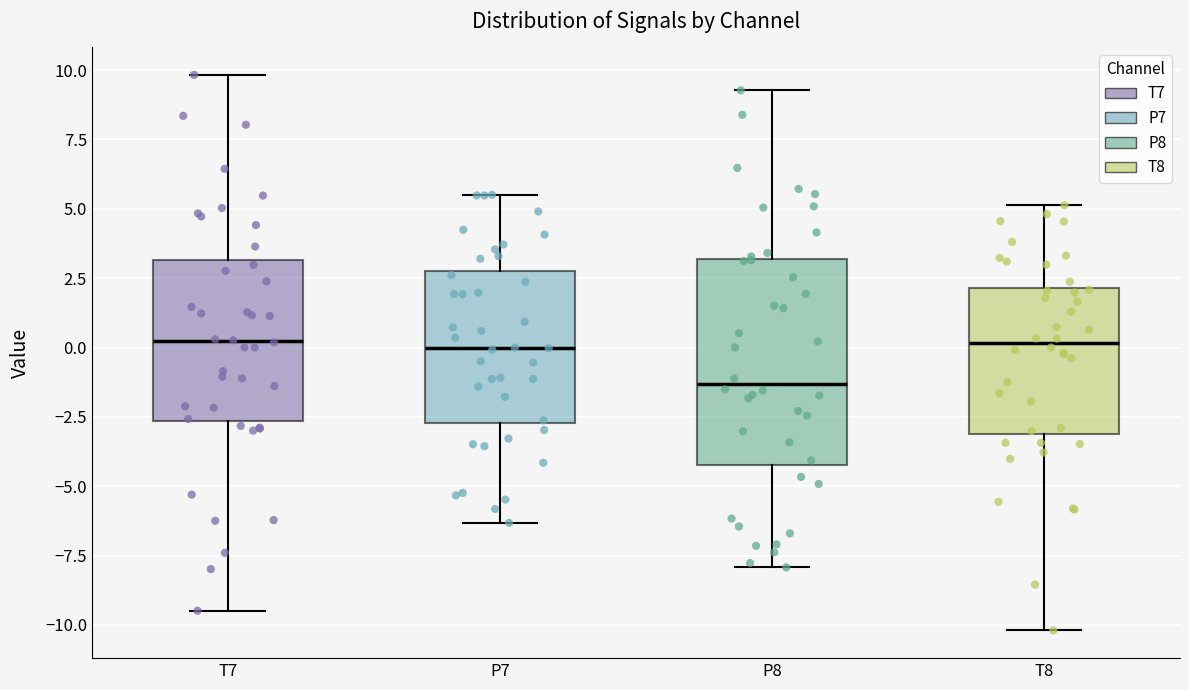

Reading left to right, transcribe this box plot: for each box, give where its median line is, the range the box spans, and where its two whiskers end, as read against the y-axis. The values are not printed on the chart, so give them approximately, as read against the axis.

T7: median 0.0, box -2.5 to 3.0, whiskers -9.5 to 10.0
P7: median 0.0, box -2.5 to 3.0, whiskers -6.5 to 5.5
P8: median -1.5, box -4.0 to 3.0, whiskers -8.0 to 9.5
T8: median 0.0, box -3.0 to 2.0, whiskers -10.0 to 5.0